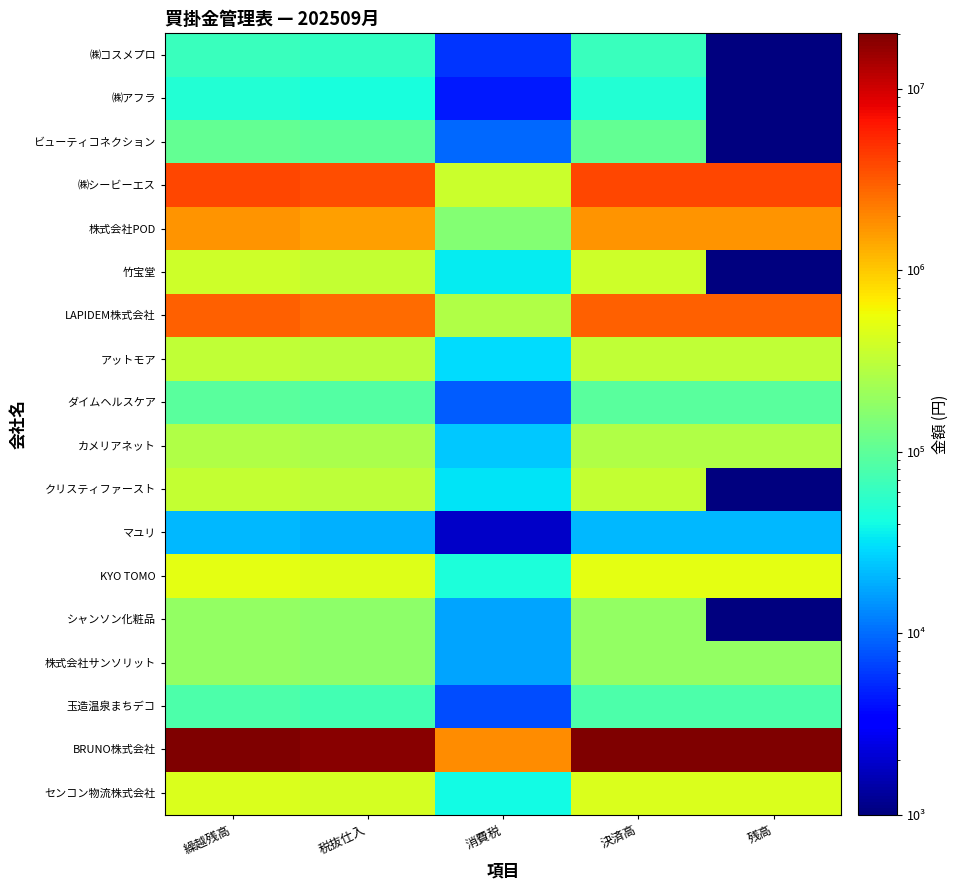

Which category has the lowest value across all series?

残高